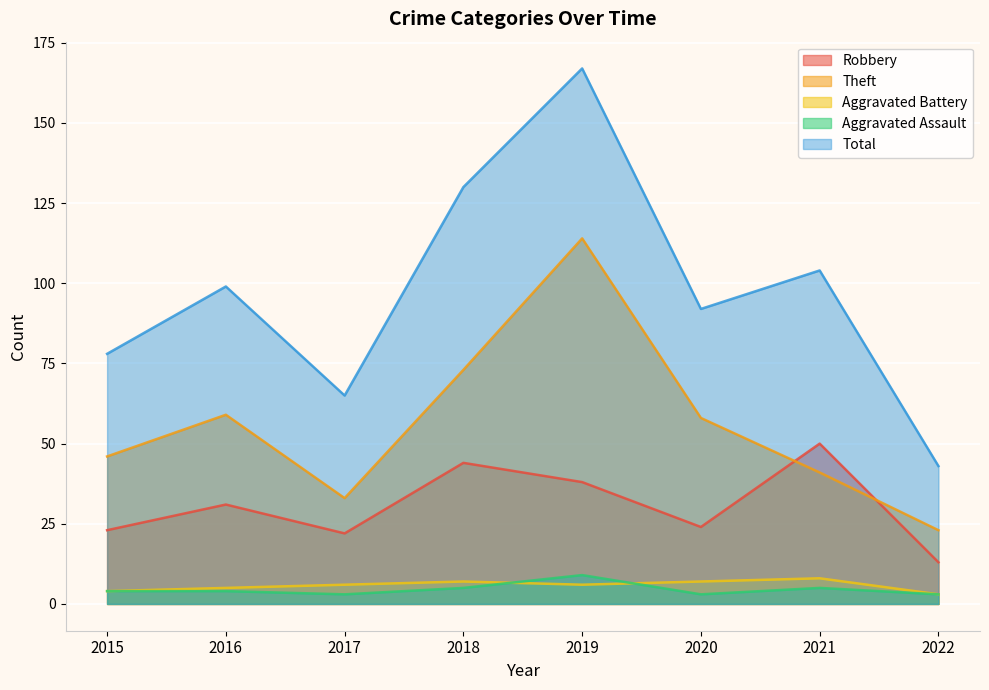

How many lines are shown in the chart?

5